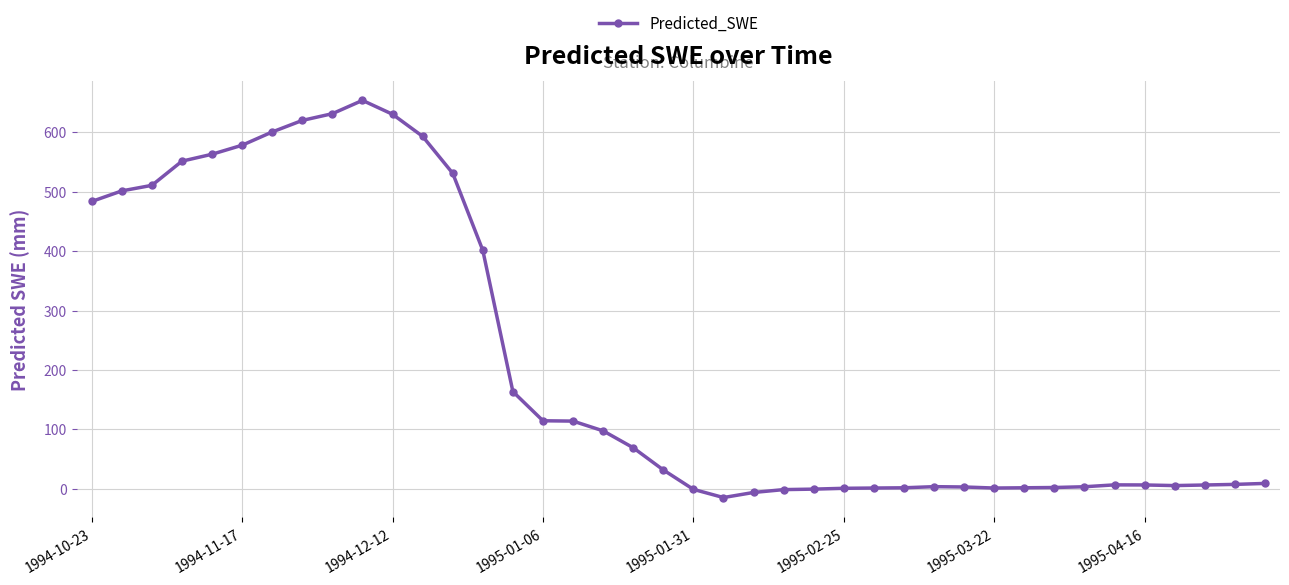

What is the maximum value shown in the chart?

653.8